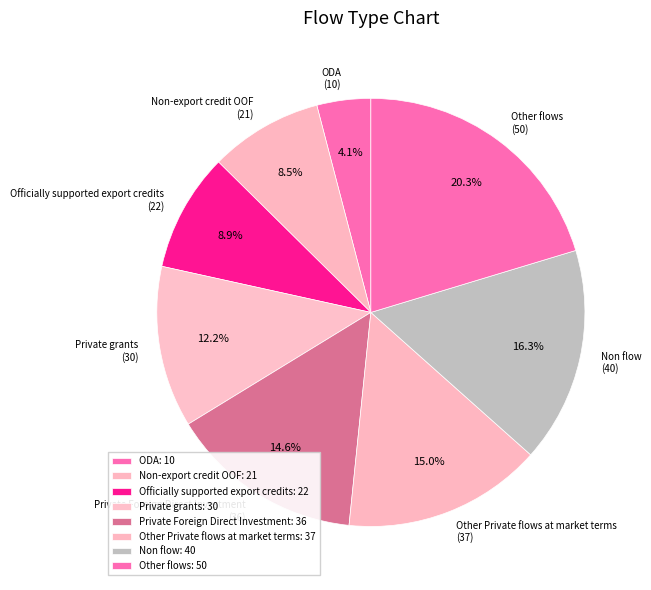

How many segments does this pie chart have?

8